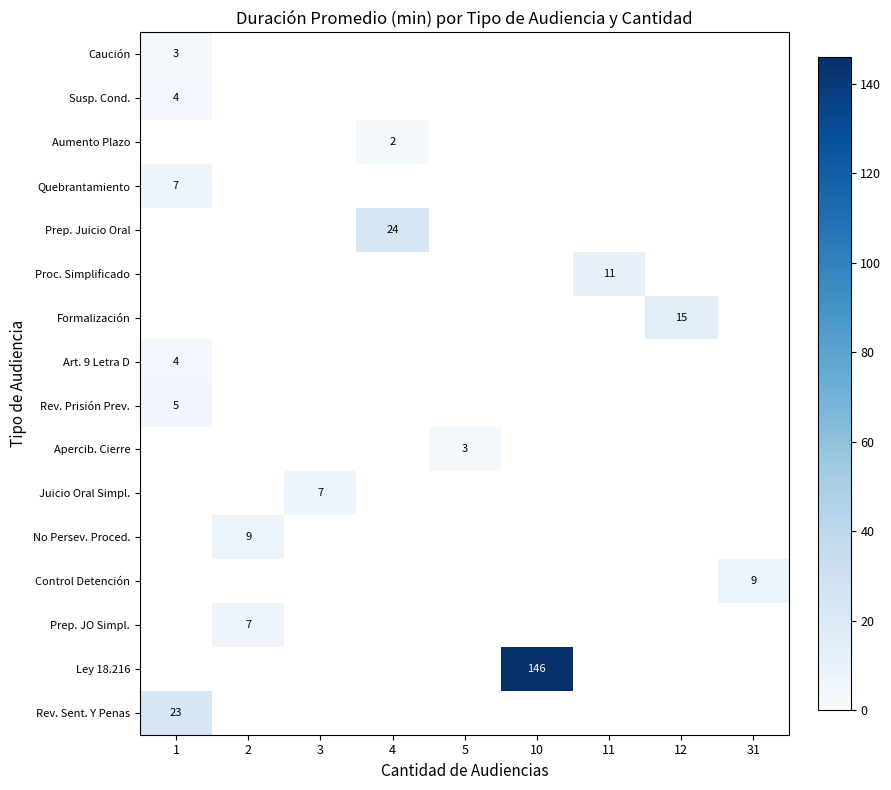

Which category has the highest value across all series?

10